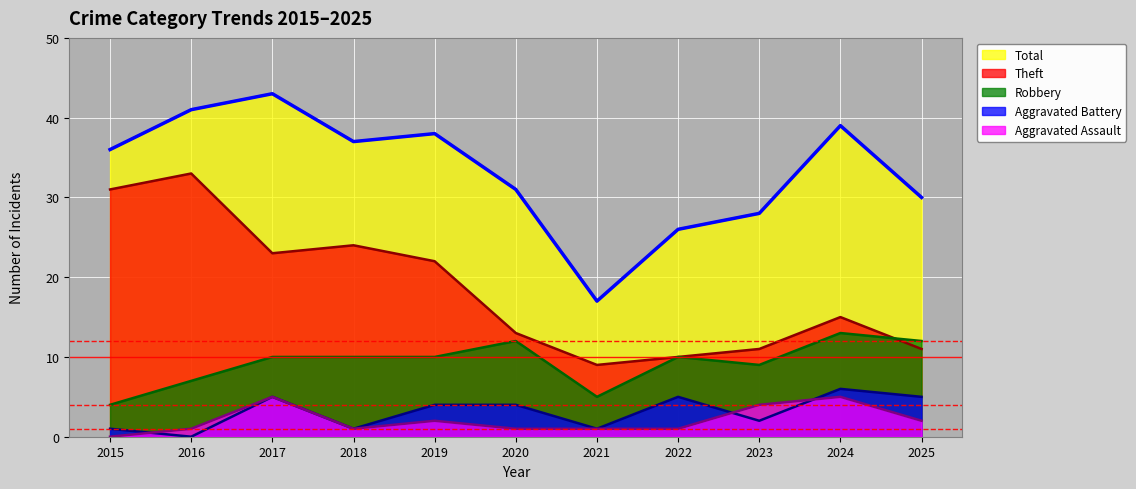

How many data points in Theft are above 15?

5